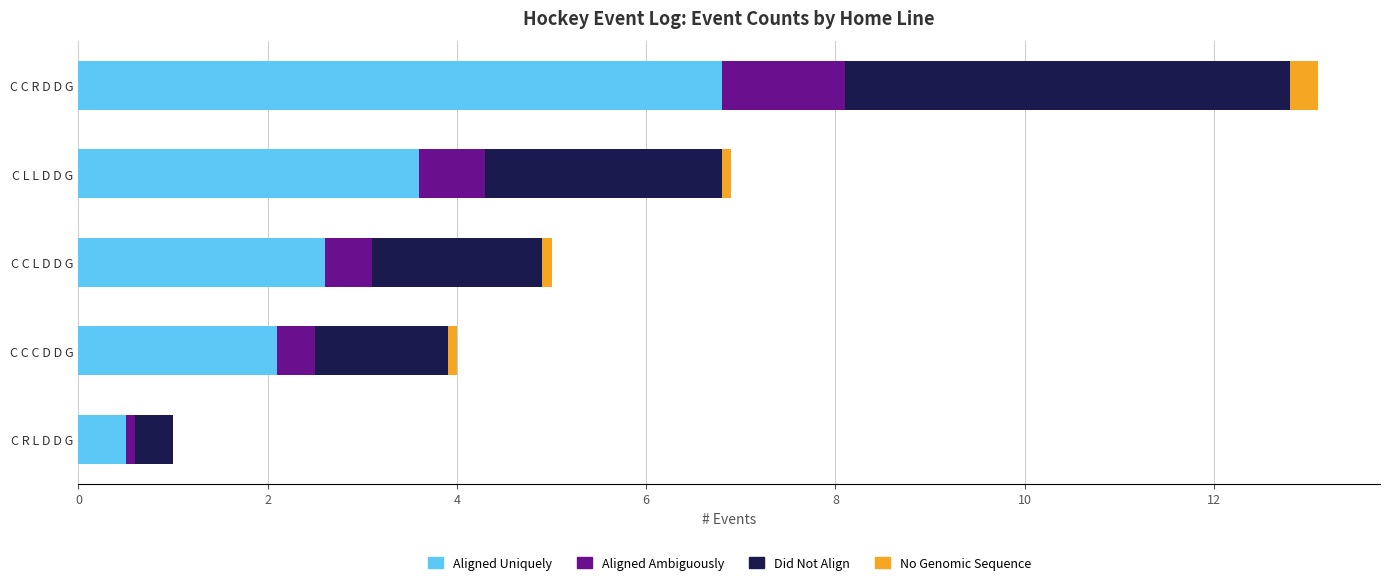

The value of Aligned Uniquely at C C C D D G is 2.1. True or false?

True